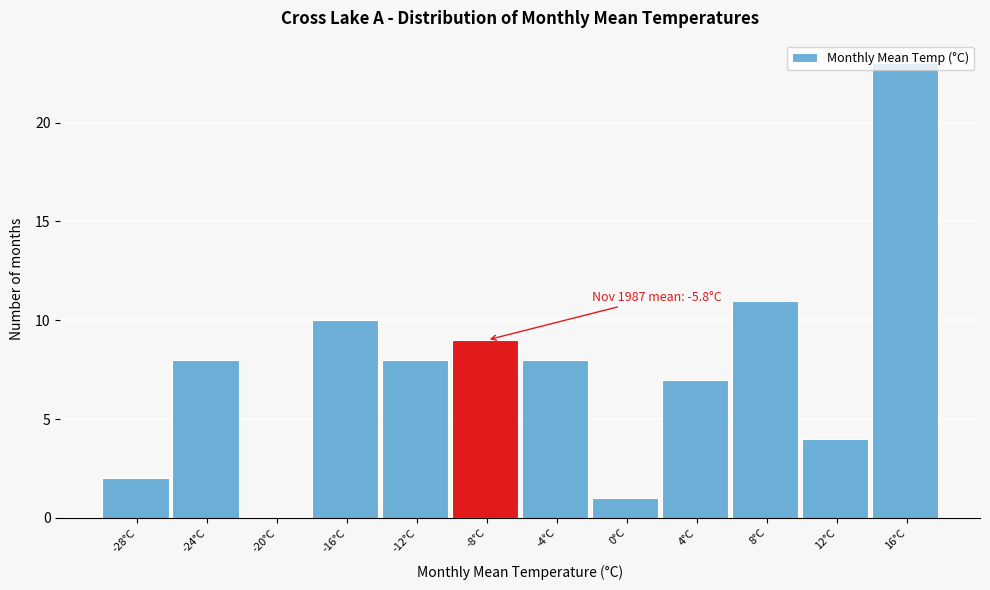

The chart shows a value of 7 at -20°C. True or false?

False